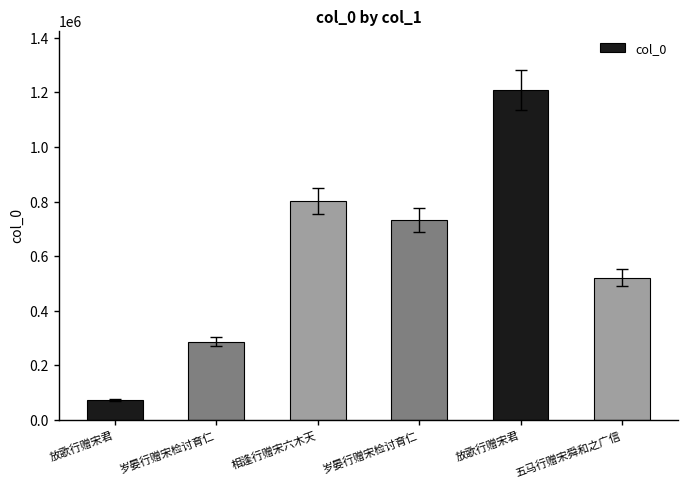

What is the difference between the maximum and minimum values?

1134317